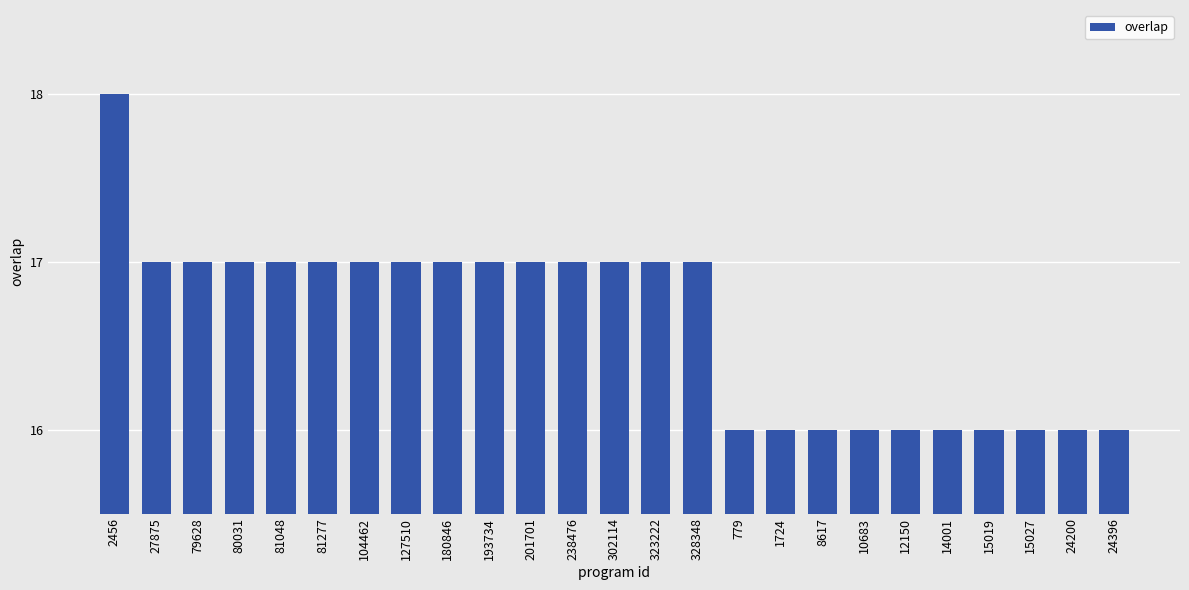

Reading right to left, list all the values displayed in this chart.

16	16	16	16	16	16	16	16	16	16	17	17	17	17	17	17	17	17	17	17	17	17	17	17	18